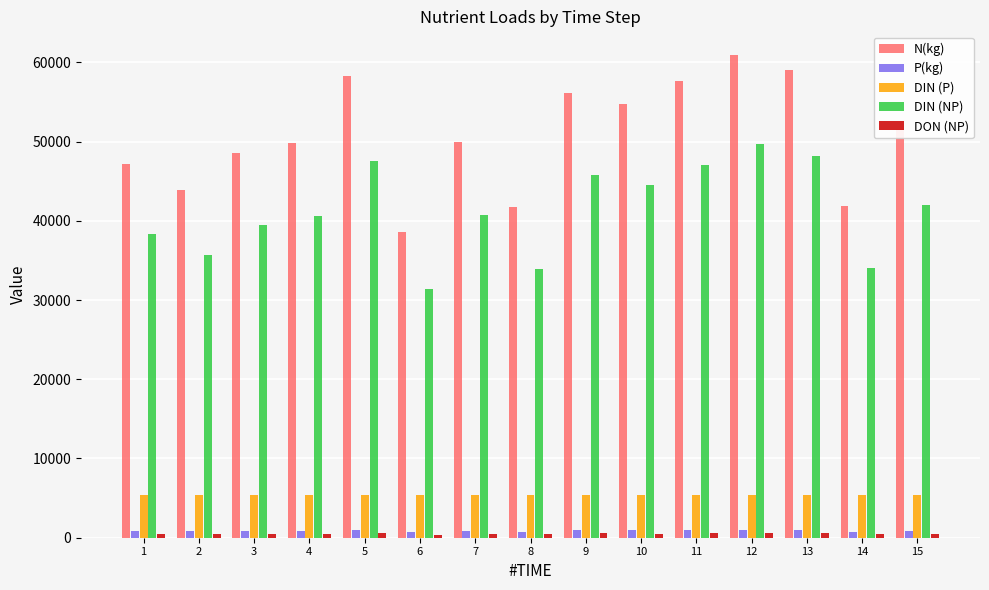

What is the average value of the N(kg) series?

50669.0